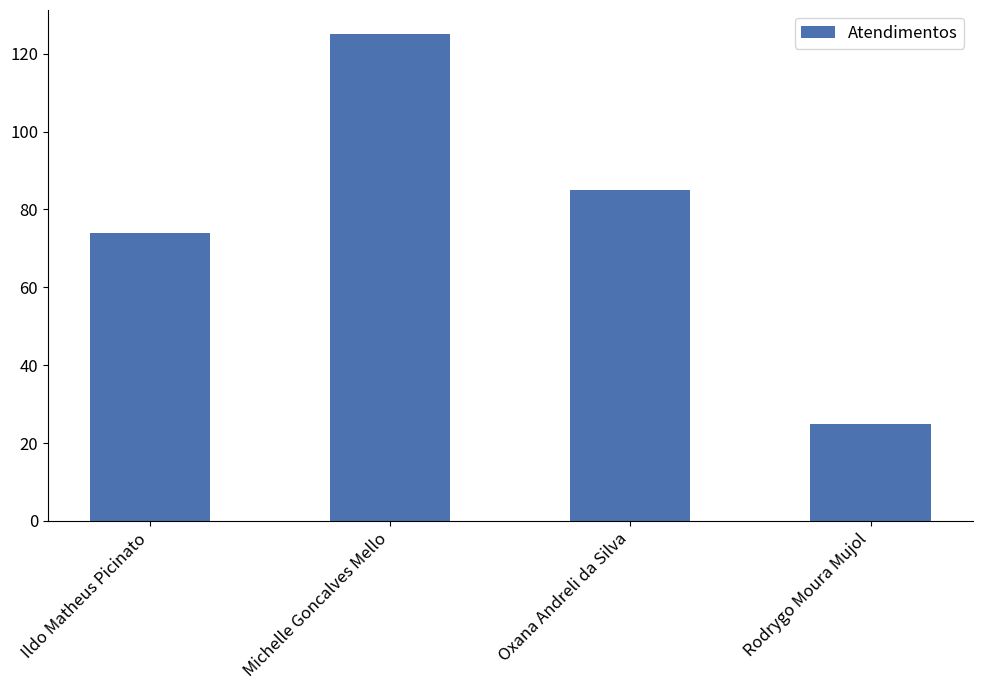

What is the average value?

77